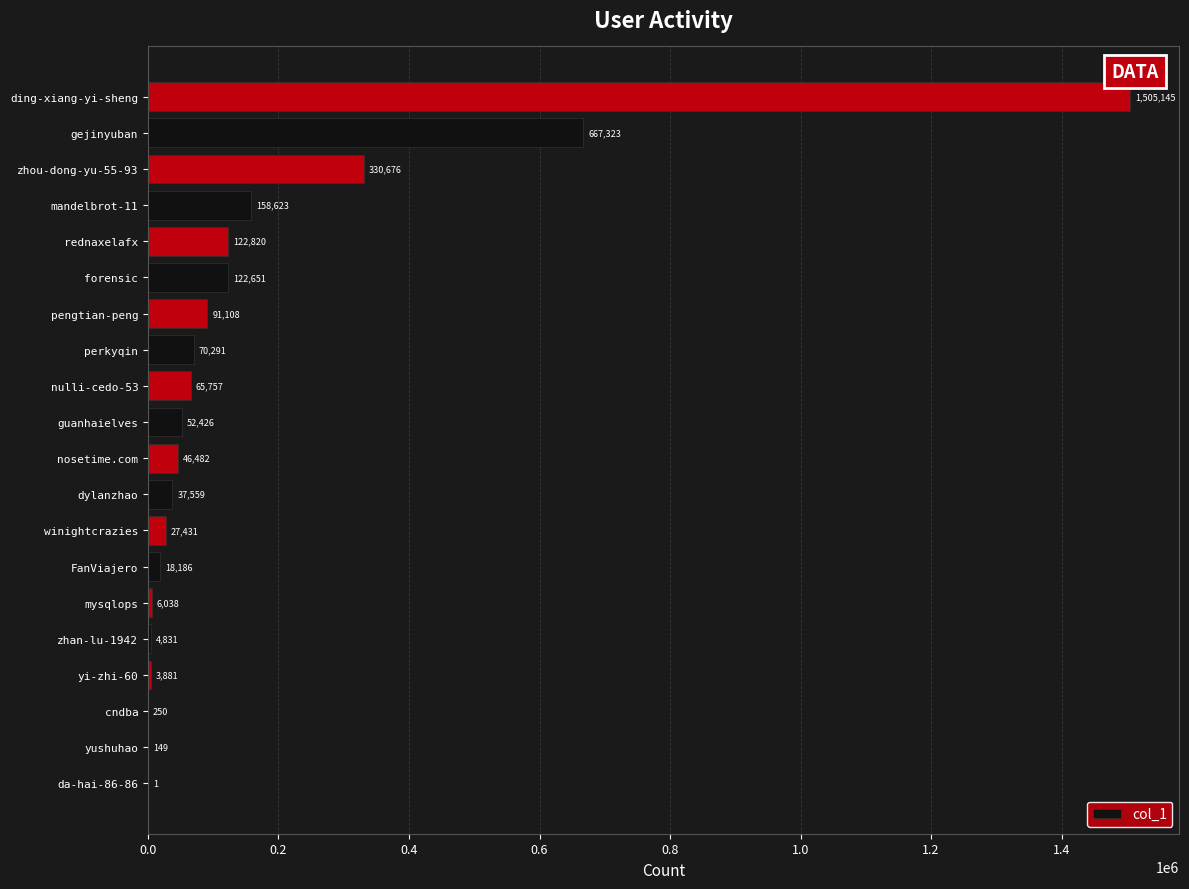

Does the chart contain stacked bars?

No